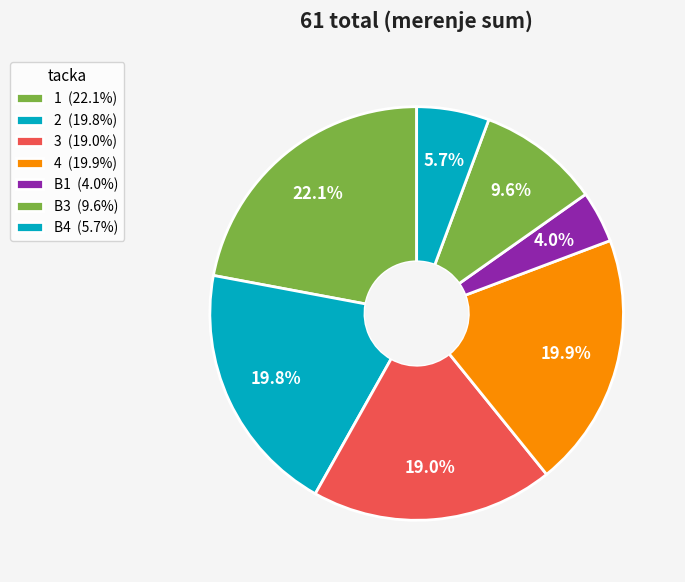

How many slices are in this pie chart?

7